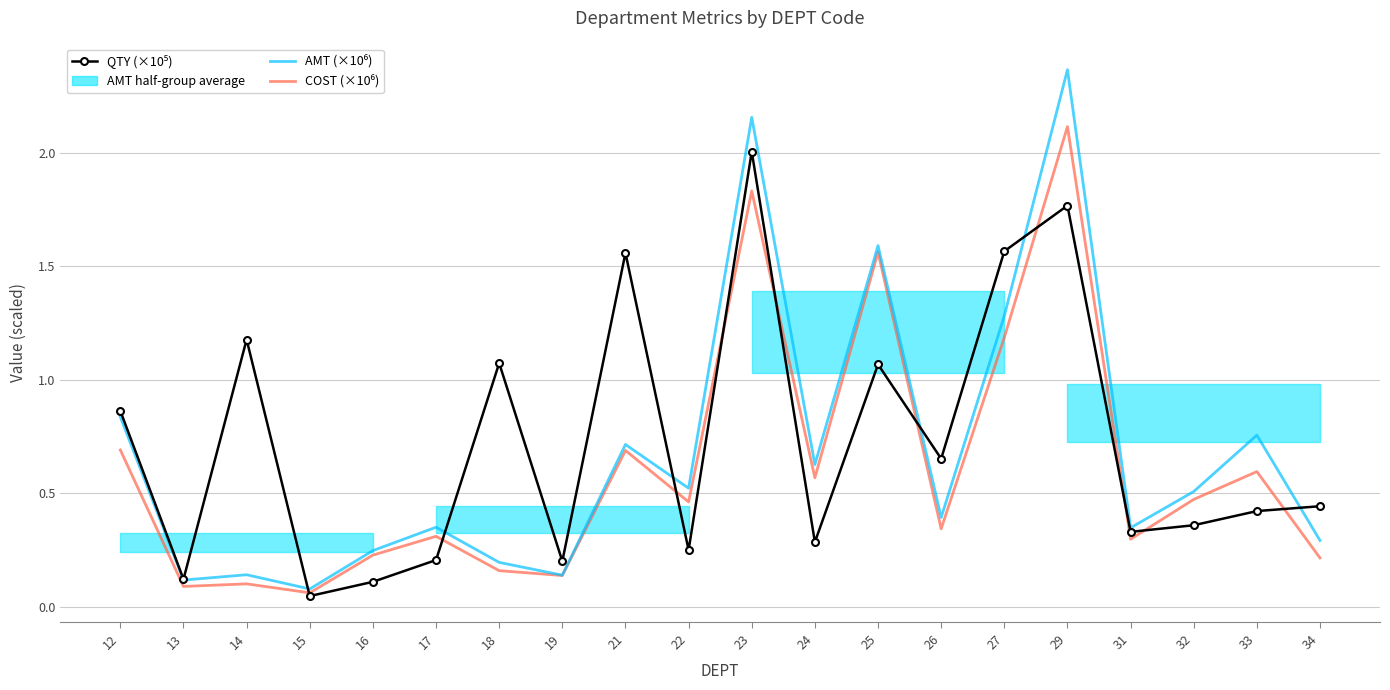

What is the value of the COST (×10⁶) point at the 1st from the left?

0.7